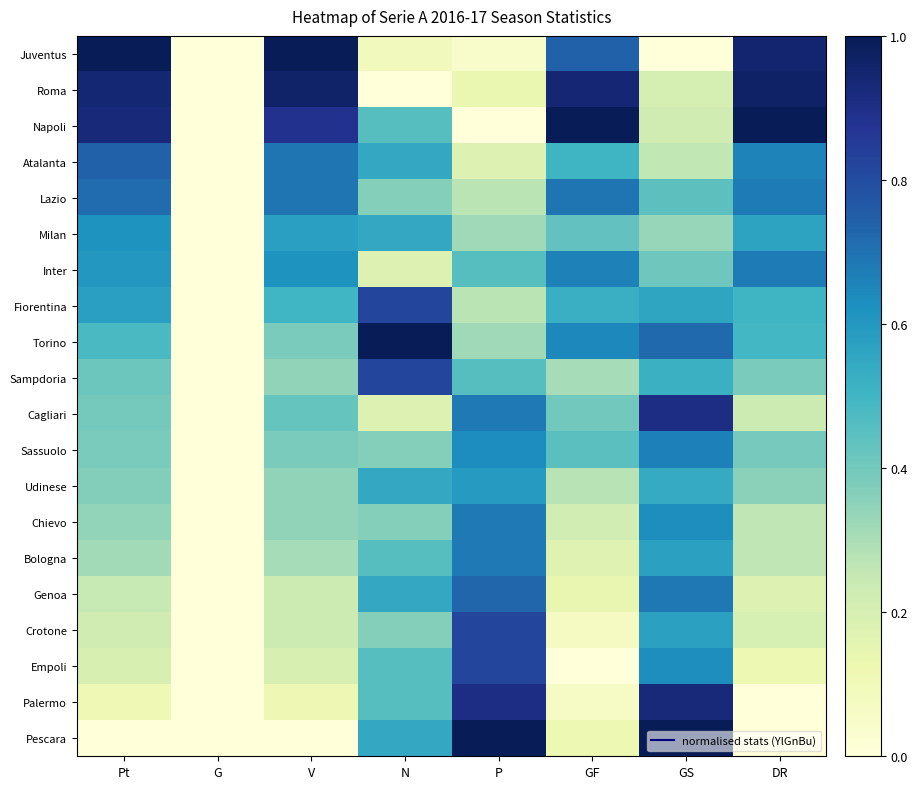

Reading left to right, transcribe all the data shown in this chart.

Juventus: Pt=1.0	G=0.0	V=1.0	N=0.1	P=0.0	GF=0.7	GS=0.0	DR=0.9
Roma: Pt=0.9	G=0.0	V=1.0	N=0.0	P=0.1	GF=0.9	GS=0.2	DR=1.0
Napoli: Pt=0.9	G=0.0	V=0.9	N=0.5	P=0.0	GF=1.0	GS=0.2	DR=1.0
Atalanta: Pt=0.7	G=0.0	V=0.7	N=0.5	P=0.2	GF=0.5	GS=0.3	DR=0.7
Lazio: Pt=0.7	G=0.0	V=0.7	N=0.4	P=0.3	GF=0.7	GS=0.4	DR=0.7
Milan: Pt=0.6	G=0.0	V=0.6	N=0.5	P=0.3	GF=0.4	GS=0.3	DR=0.6
Inter: Pt=0.6	G=0.0	V=0.6	N=0.2	P=0.5	GF=0.7	GS=0.4	DR=0.7
Fiorentina: Pt=0.6	G=0.0	V=0.5	N=0.8	P=0.3	GF=0.5	GS=0.6	DR=0.5
Torino: Pt=0.5	G=0.0	V=0.4	N=1.0	P=0.3	GF=0.6	GS=0.7	DR=0.5
Sampdoria: Pt=0.4	G=0.0	V=0.3	N=0.8	P=0.5	GF=0.3	GS=0.5	DR=0.4
Cagliari: Pt=0.4	G=0.0	V=0.4	N=0.2	P=0.7	GF=0.4	GS=0.9	DR=0.2
Sassuolo: Pt=0.4	G=0.0	V=0.4	N=0.4	P=0.6	GF=0.4	GS=0.7	DR=0.4
Udinese: Pt=0.4	G=0.0	V=0.3	N=0.5	P=0.6	GF=0.3	GS=0.5	DR=0.4
Chievo: Pt=0.3	G=0.0	V=0.3	N=0.4	P=0.7	GF=0.2	GS=0.6	DR=0.3
Bologna: Pt=0.3	G=0.0	V=0.3	N=0.5	P=0.7	GF=0.2	GS=0.6	DR=0.3
Genoa: Pt=0.2	G=0.0	V=0.2	N=0.5	P=0.7	GF=0.1	GS=0.7	DR=0.2
Crotone: Pt=0.2	G=0.0	V=0.2	N=0.4	P=0.8	GF=0.1	GS=0.6	DR=0.2
Empoli: Pt=0.2	G=0.0	V=0.2	N=0.5	P=0.8	GF=0.0	GS=0.6	DR=0.1
Palermo: Pt=0.1	G=0.0	V=0.1	N=0.5	P=0.9	GF=0.1	GS=0.9	DR=0.0
Pescara: Pt=0.0	G=0.0	V=0.0	N=0.5	P=1.0	GF=0.1	GS=1.0	DR=0.0